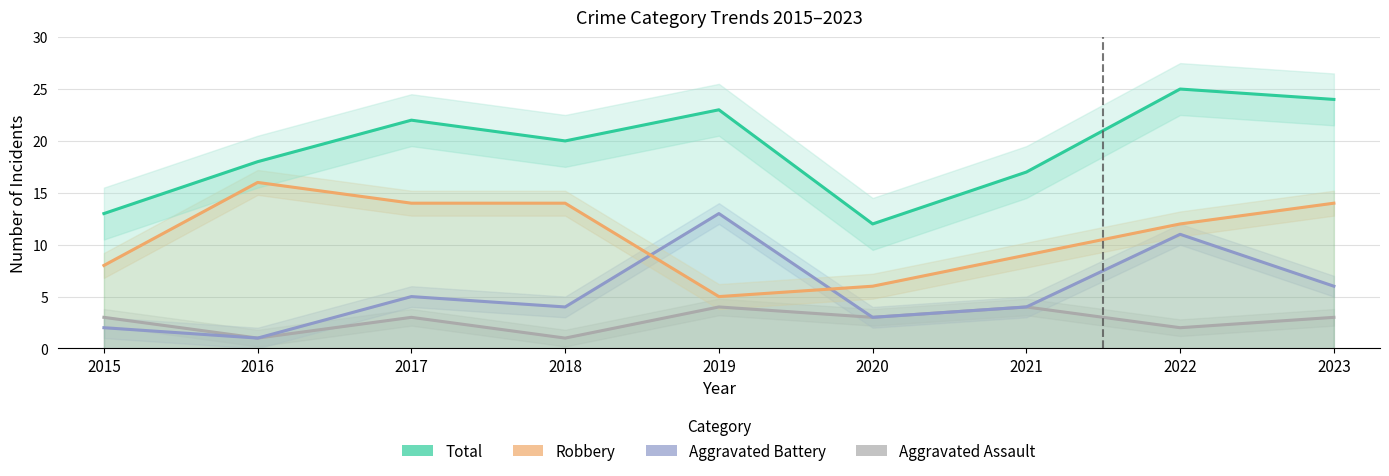

What is the value of the Robbery point at the 9th from the left?

14